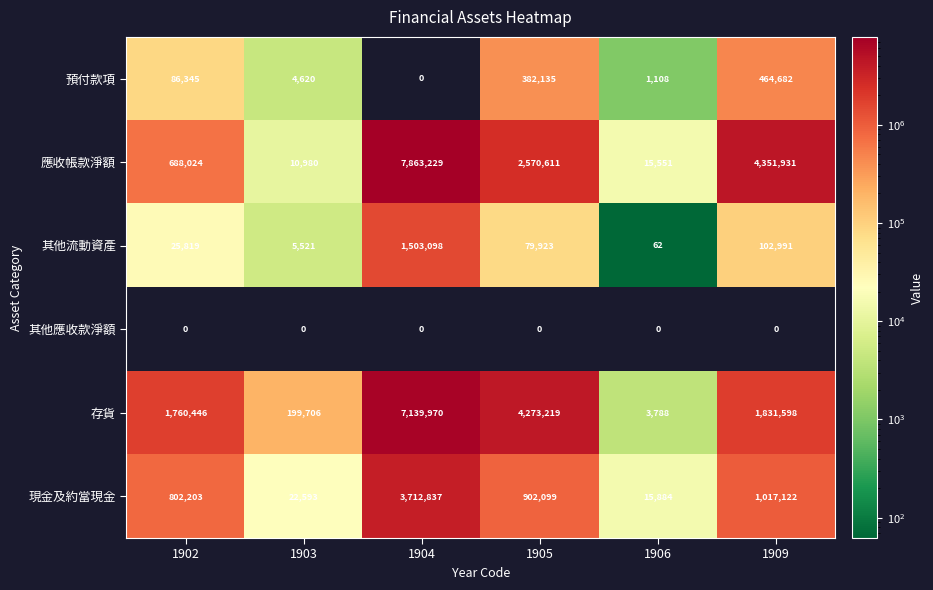

What is the minimum value for 存貨?

3788